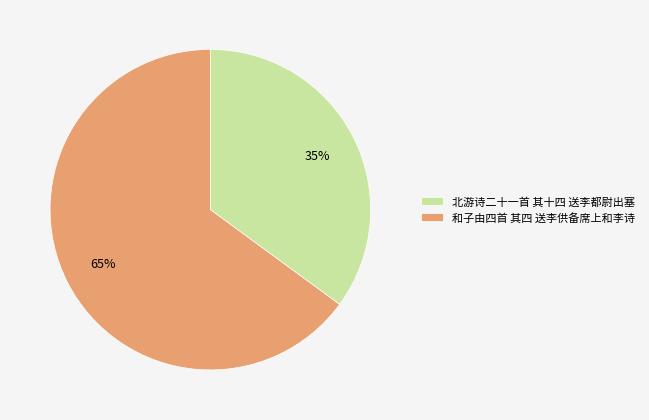

What percentage is the 北游诗二十一首 其十四 送李都尉出塞 slice, to the nearest percent?

35%